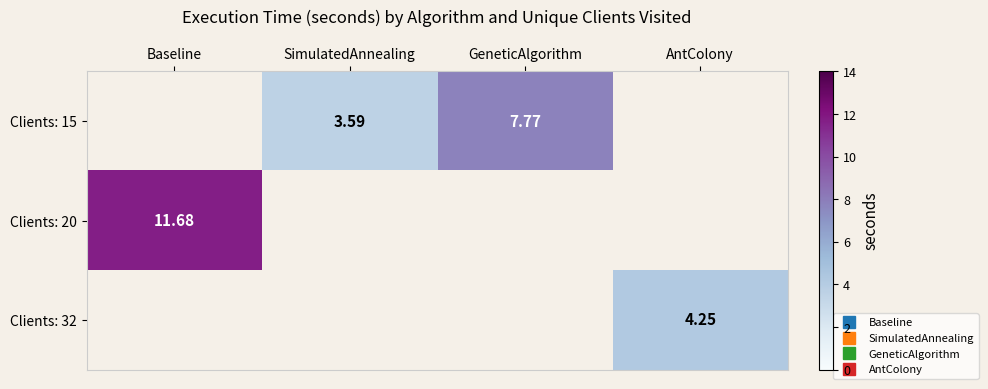

Which has a higher value, AntColony or Baseline?

Baseline